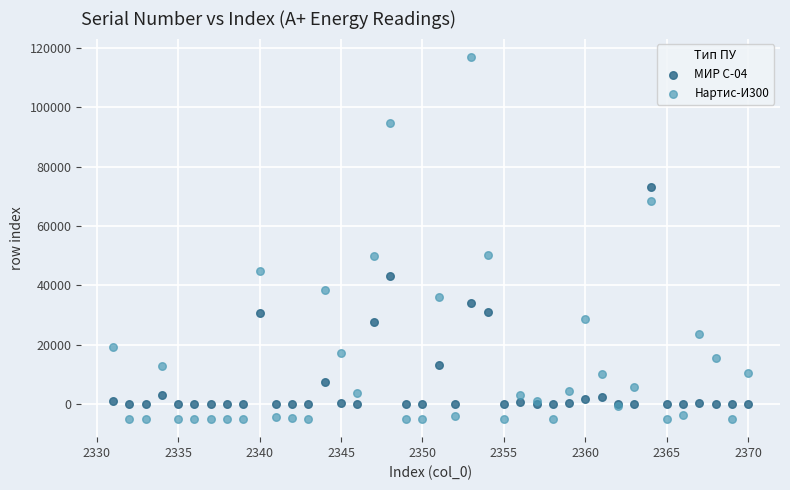

Which series has the largest Y range (max minus min)?

Нартис-И300